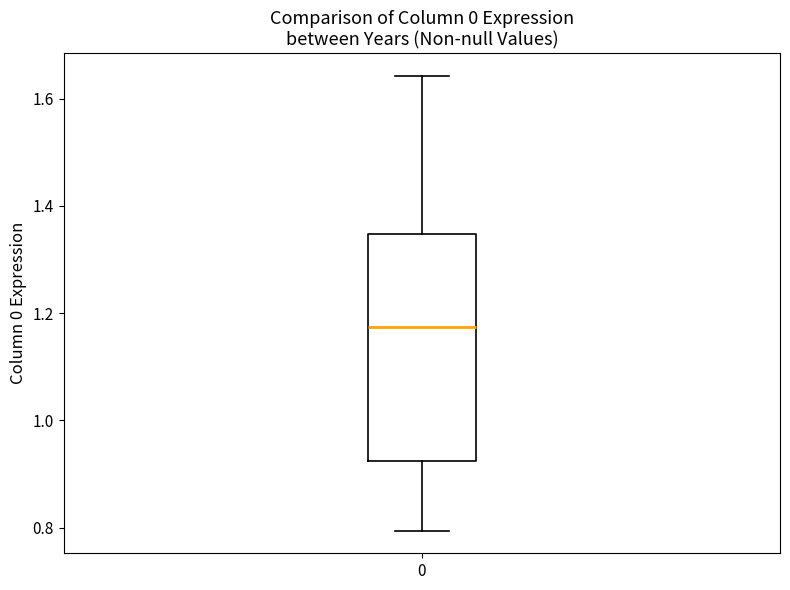

Transcribe this box plot: give where the median line is, the range the box spans, and where the two whiskers end, as read against the y-axis. The values are not printed on the chart, so give them approximately, as read against the axis.

median 1.18, box 0.92 to 1.34, whiskers 0.80 to 1.64